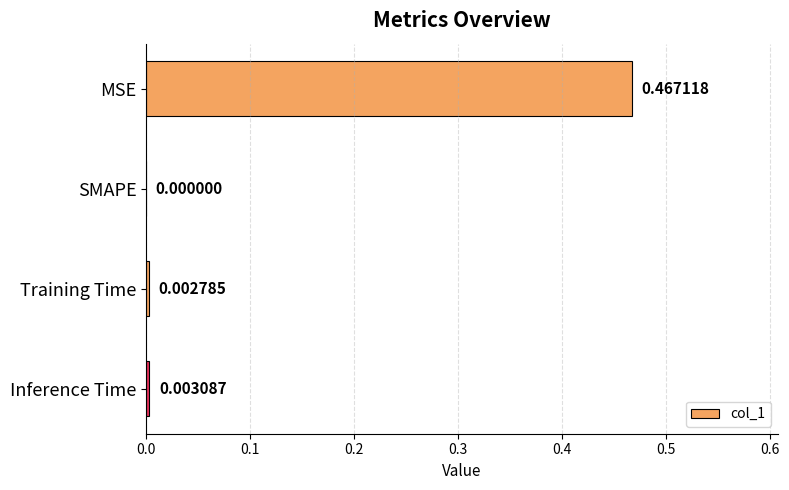

Between SMAPE and Training Time, which is larger?

Training Time